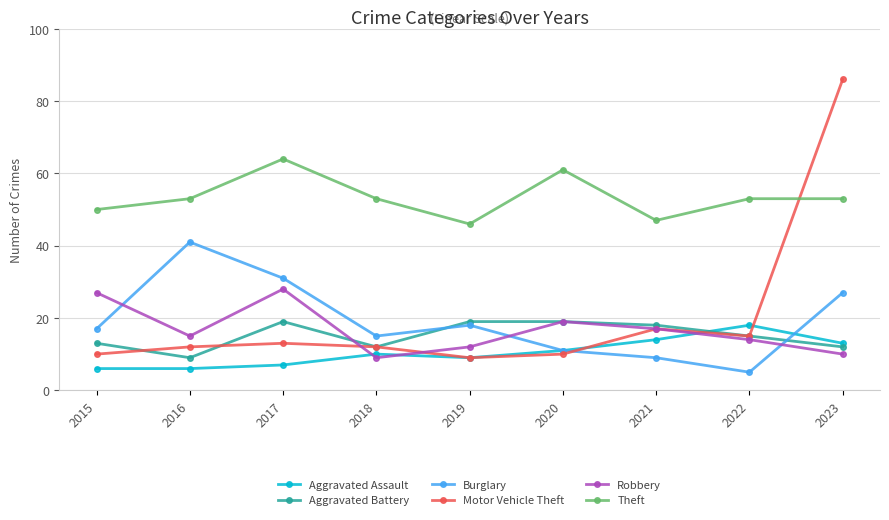

What is the value of the Aggravated Assault point at the 8th from the left?

18